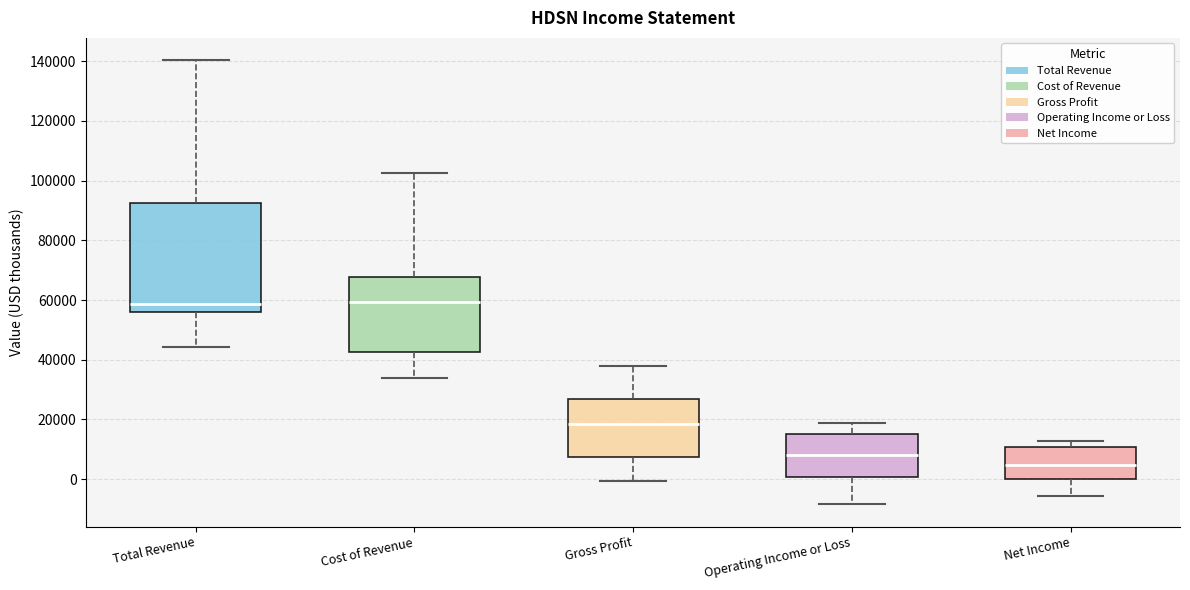

Comparing the boxes themselves (not the whiskers), which one is the tallest?

Total Revenue